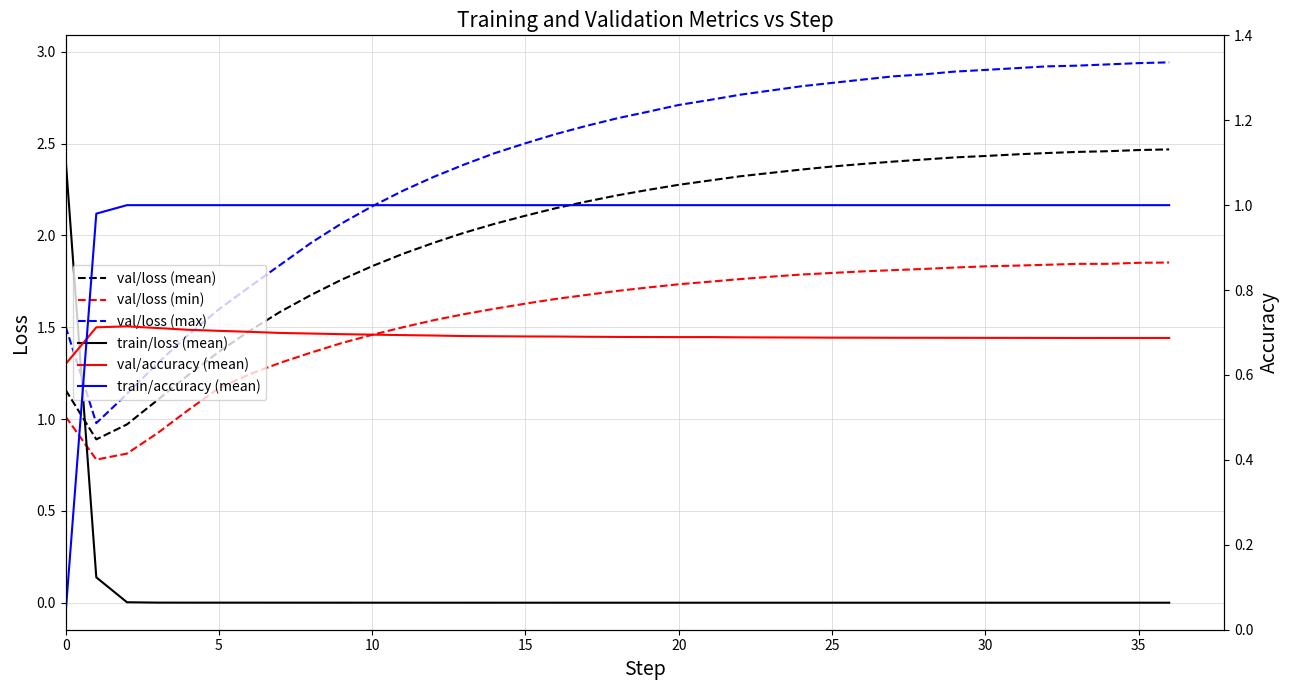

How many data points in val/loss (mean) are above 2?

24